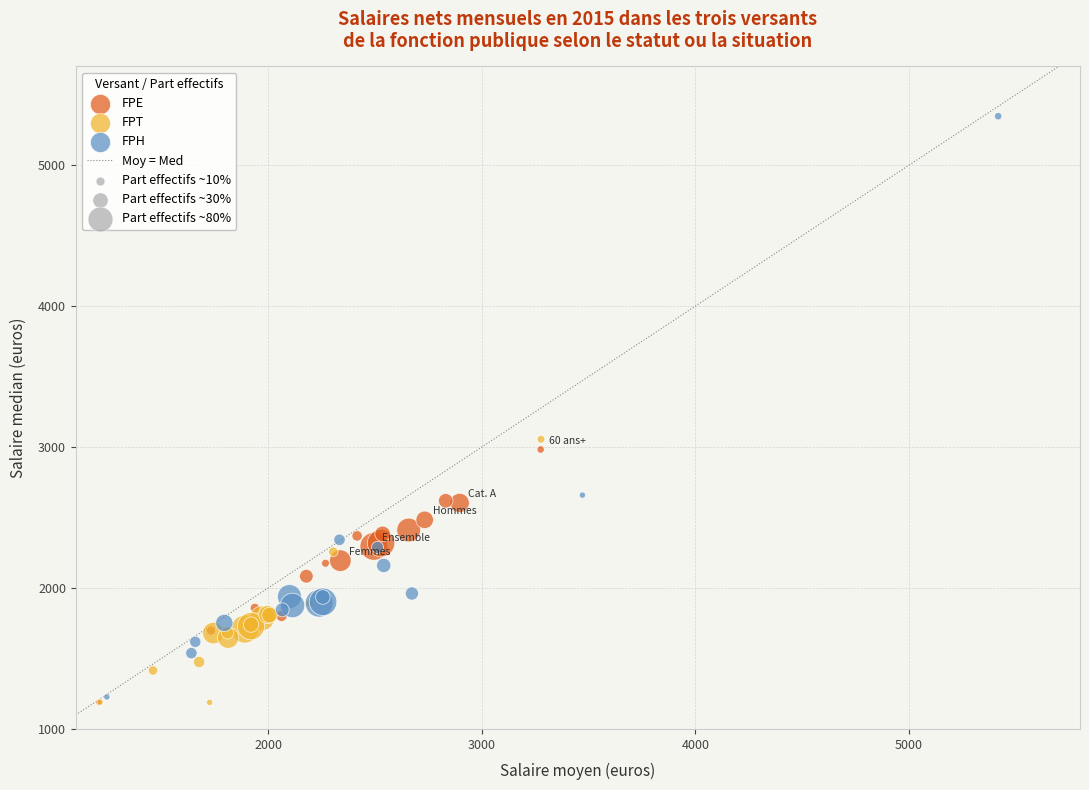

Which series contains the highest Y value?

FPH